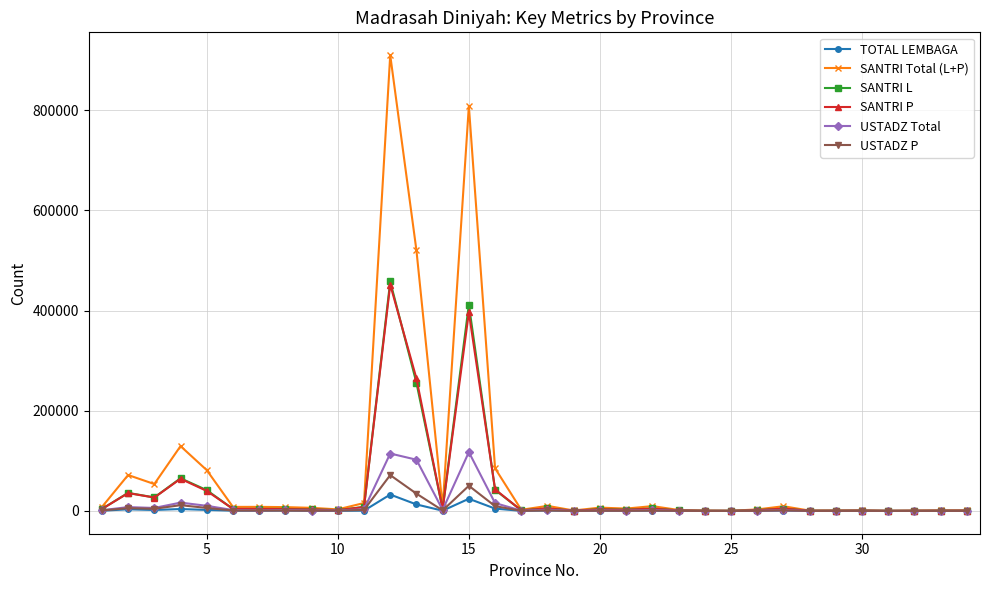

How many lines are shown in the chart?

6